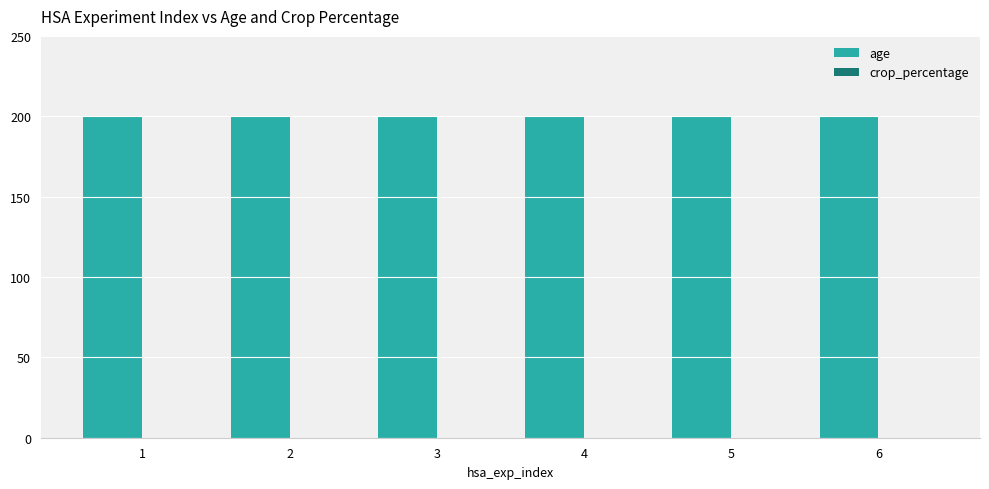

Which series changed the most between 2 and 5?

age